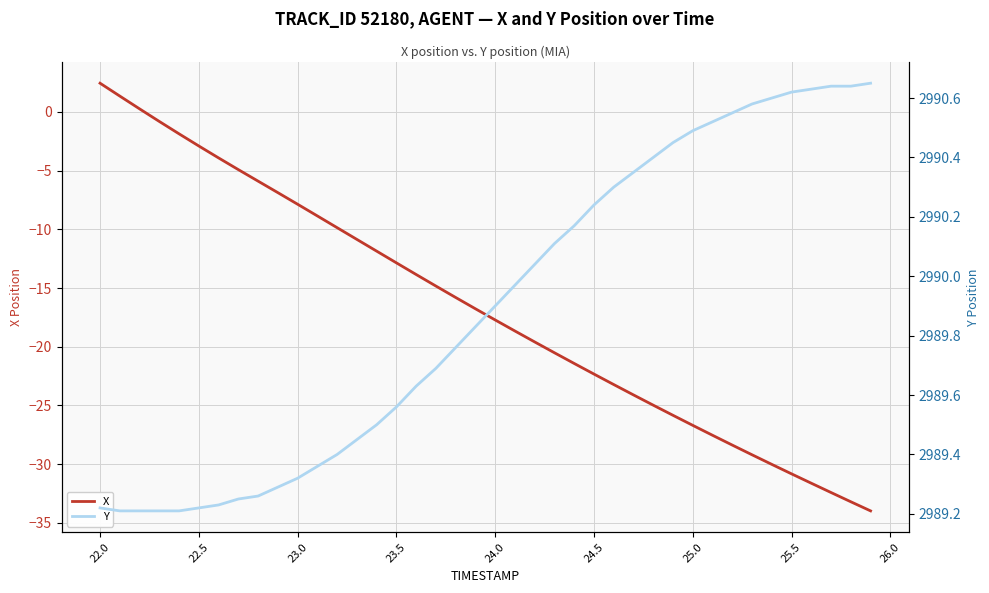

True or false: X has a value of -22.3 at 24.5.

True